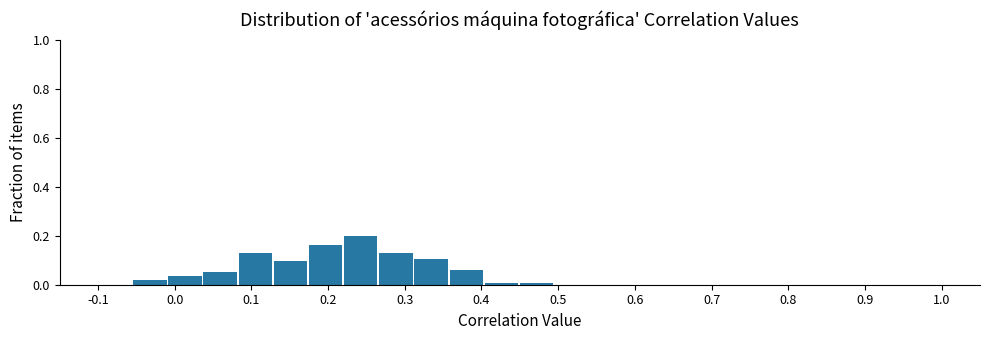

Reading left to right, list every bar in this chart as the range it spans on the x-axis followed by its height. Neither the bar edges nor the heights are printed on the chart, so give them approximately, as read against the axes.

-0.10 to -0.05: 0
-0.05 to -0.01: under 0.02
-0.01 to 0.04: 0.04
0.04 to 0.08: 0.06
0.08 to 0.13: 0.12
0.13 to 0.18: 0.10
0.18 to 0.22: 0.16
0.22 to 0.27: 0.20
0.27 to 0.31: 0.12
0.31 to 0.36: 0.10
0.36 to 0.40: 0.06
0.40 to 0.45: under 0.02
0.45 to 0.50: under 0.02
0.50 to 0.54: 0
0.54 to 0.59: 0
0.59 to 0.63: 0
0.63 to 0.68: 0
0.68 to 0.73: 0
0.73 to 0.77: 0
0.77 to 0.82: 0
0.82 to 0.86: 0
0.86 to 0.91: 0
0.91 to 0.95: 0
0.95 to 1.00: 0